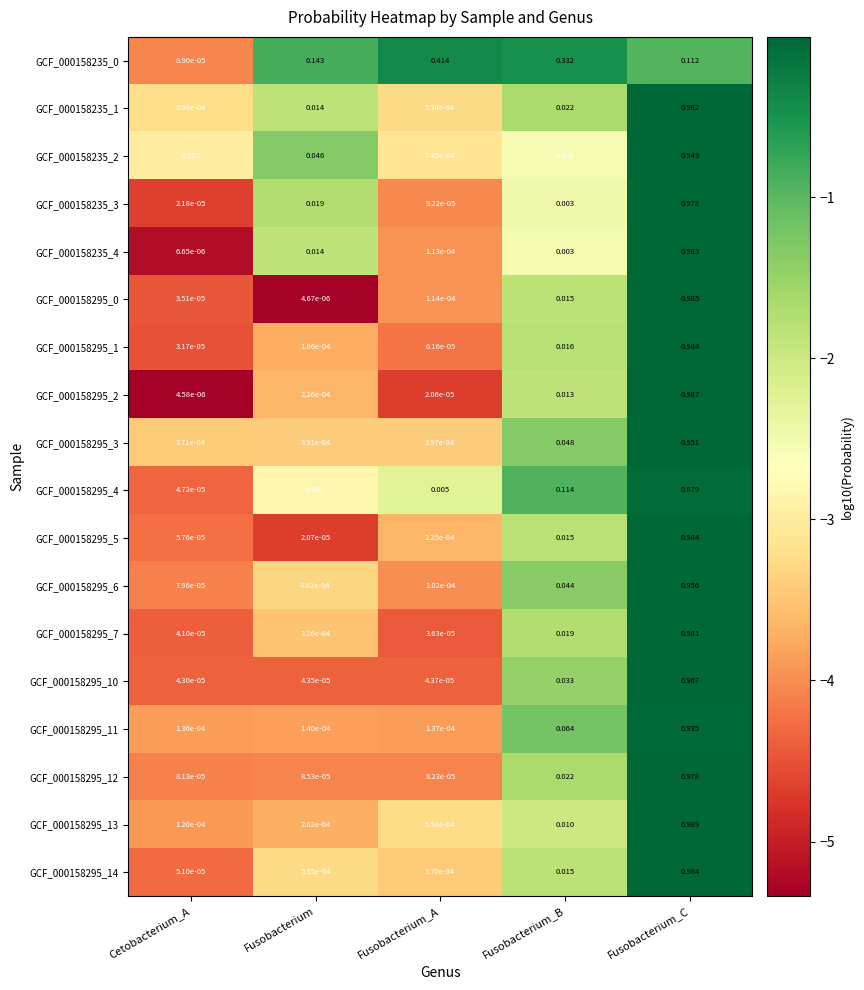

List the labels in order of GCF_000158295_11 value, smallest first.

Cetobacterium_A, Fusobacterium_A, Fusobacterium, Fusobacterium_B, Fusobacterium_C